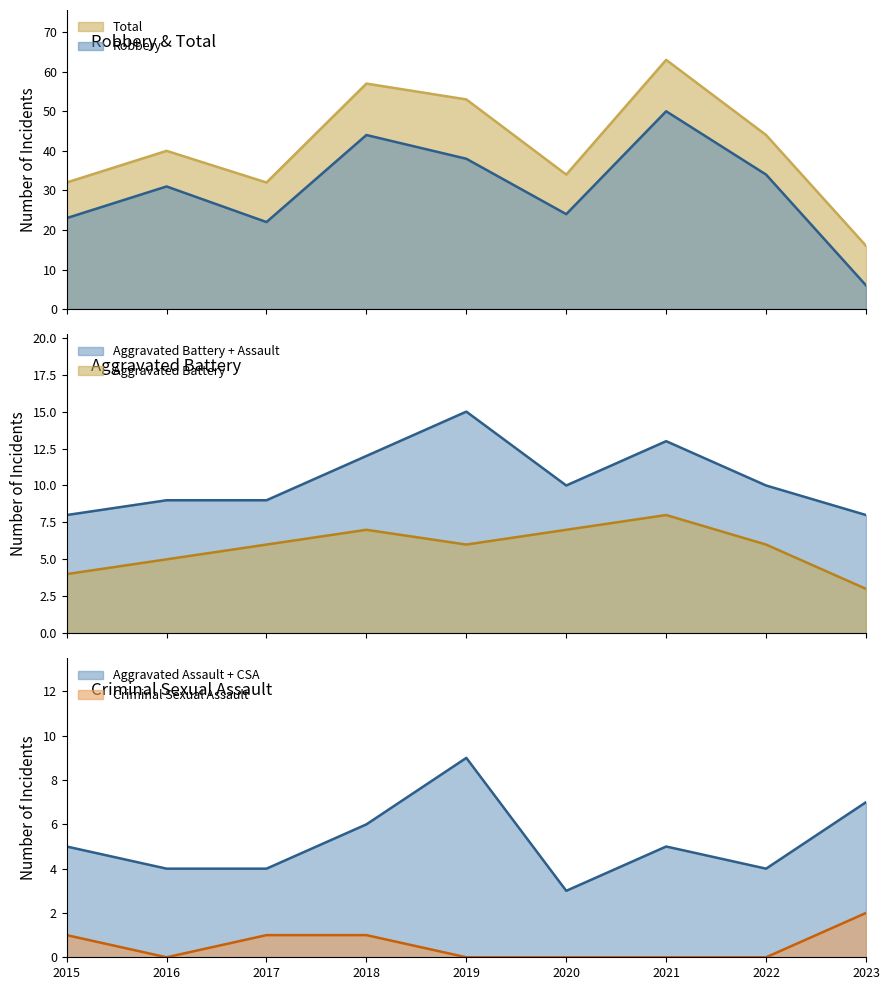

What is the value of the Total point at the 8th from the left?

44